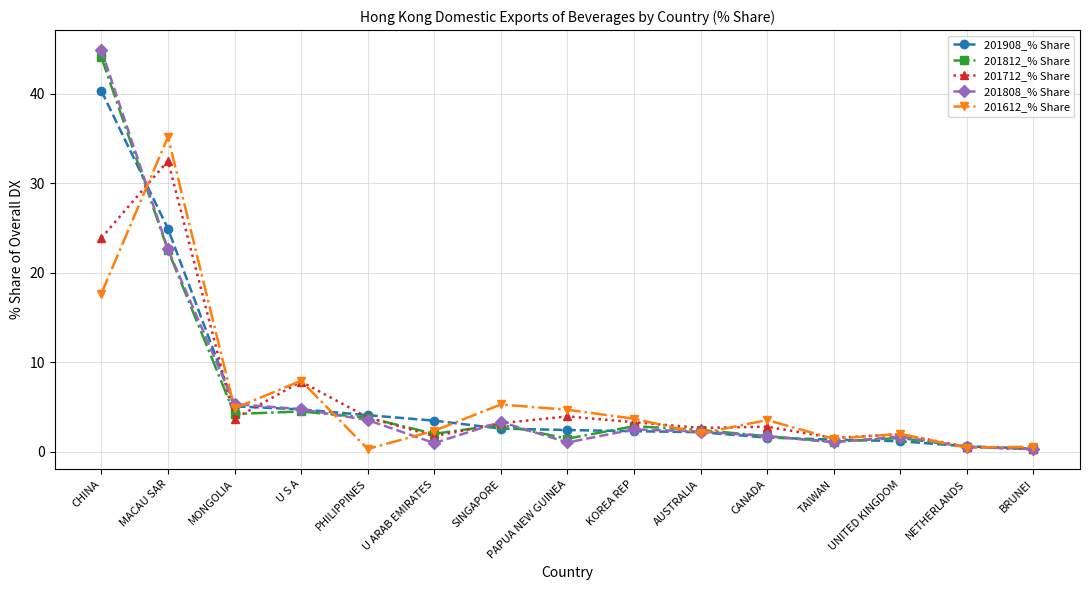

What is the maximum value for 201908_% Share?

40.3